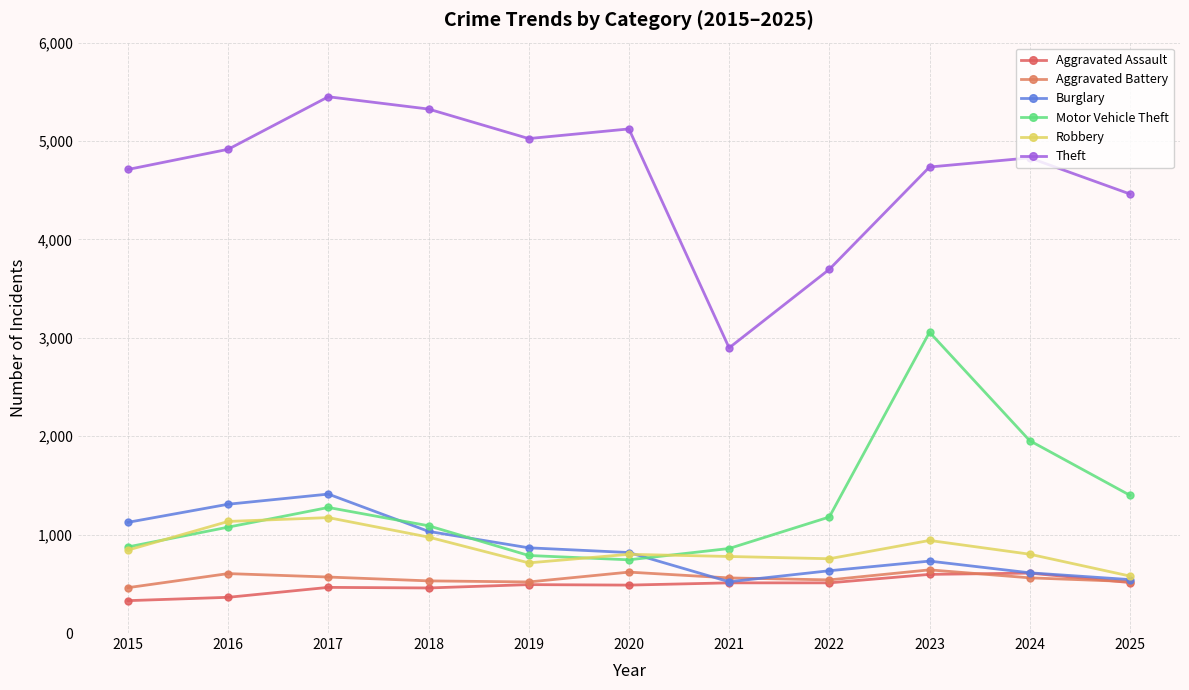

Where is the first local minimum for Aggravated Assault?

2018